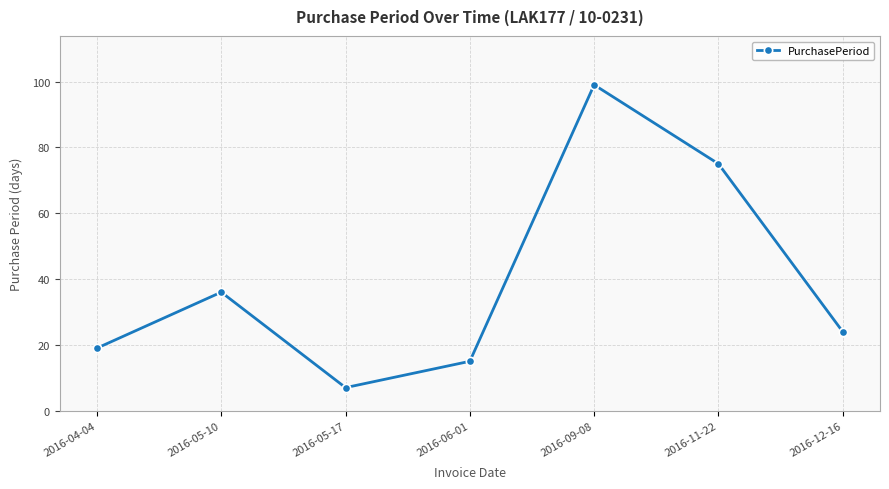

Between 2016-04-04 and 2016-05-17, which is larger?

2016-04-04